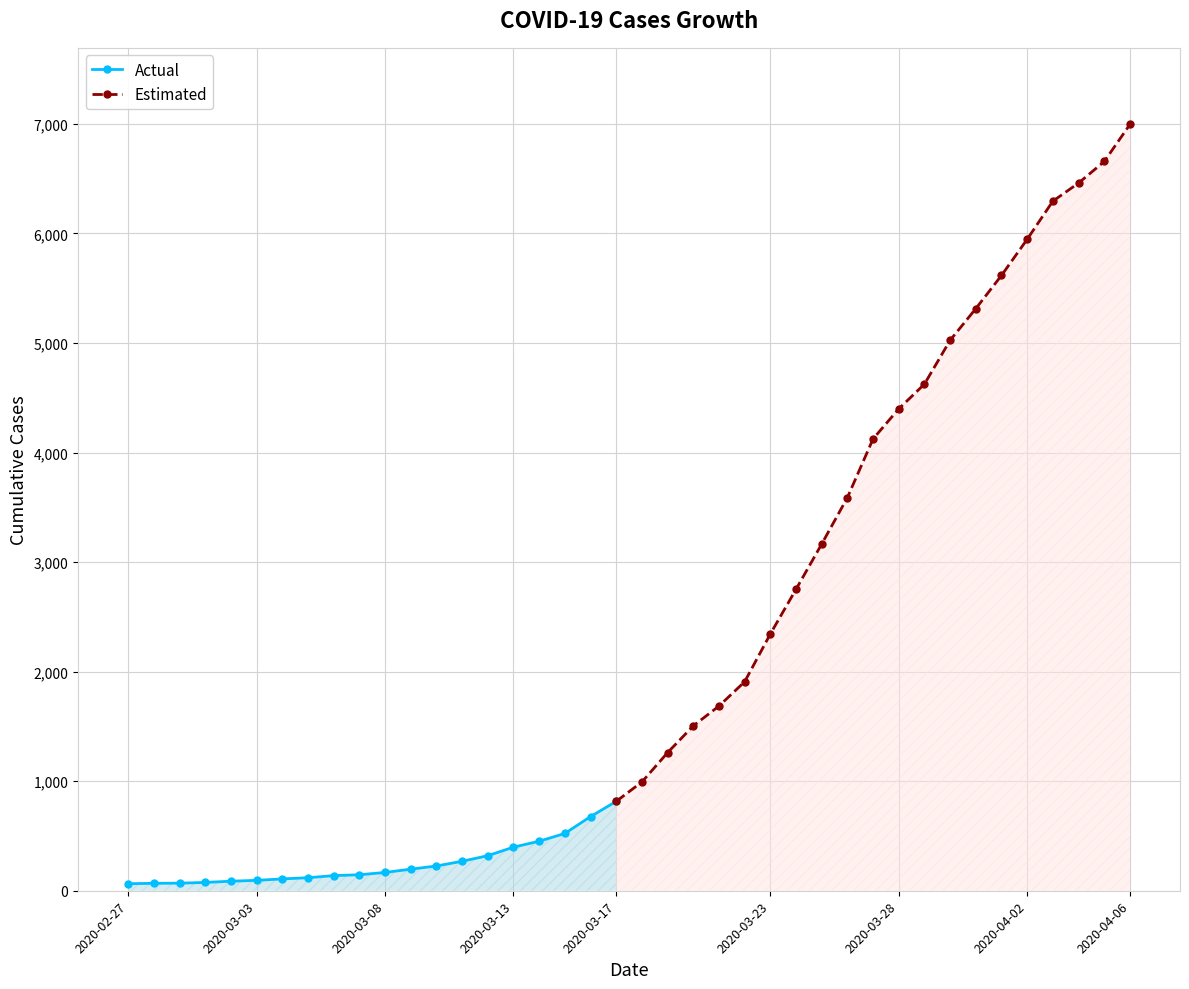

What is the smallest value displayed?

64